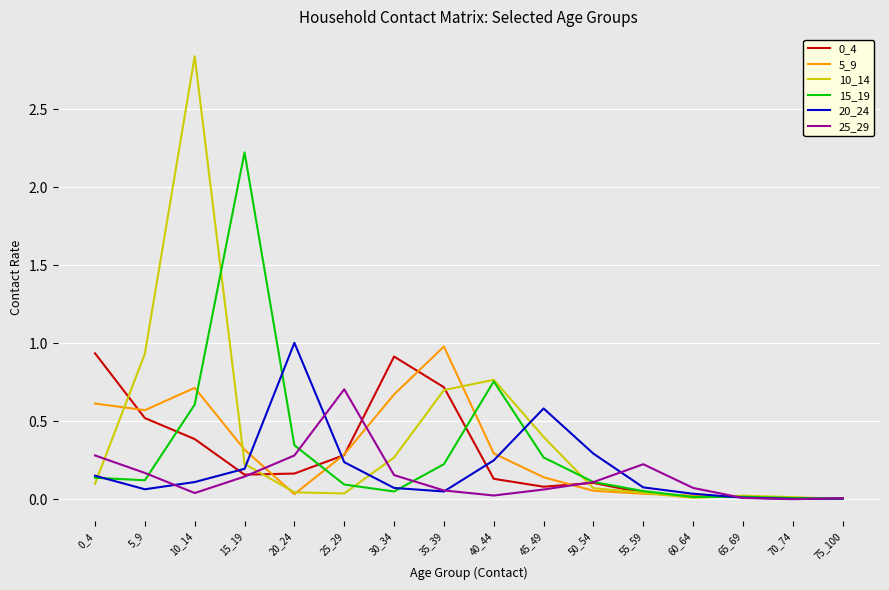

At which category does the chart reach its peak across all series?

10_14